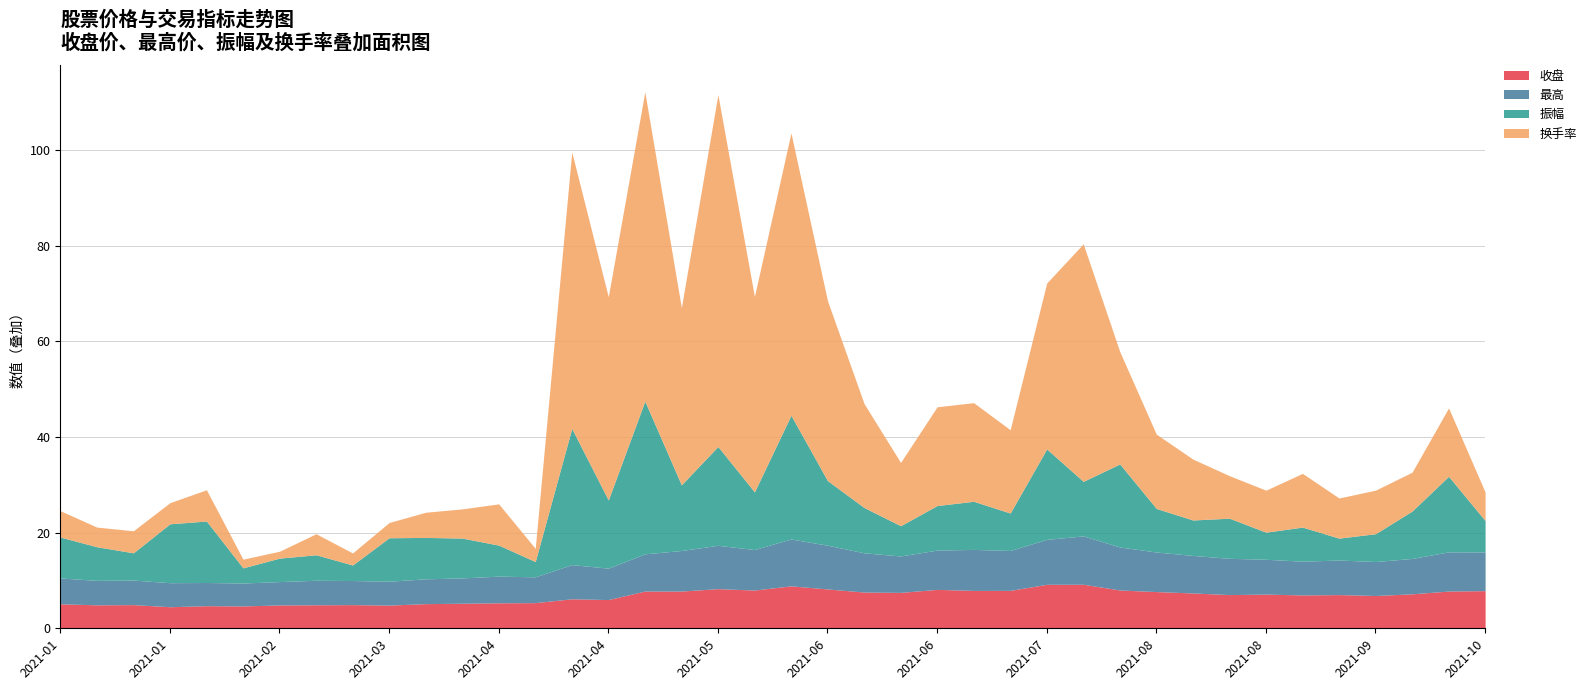

What is the difference between the 振幅 values at 2021-03-19 and 2021-06-04?

4.8